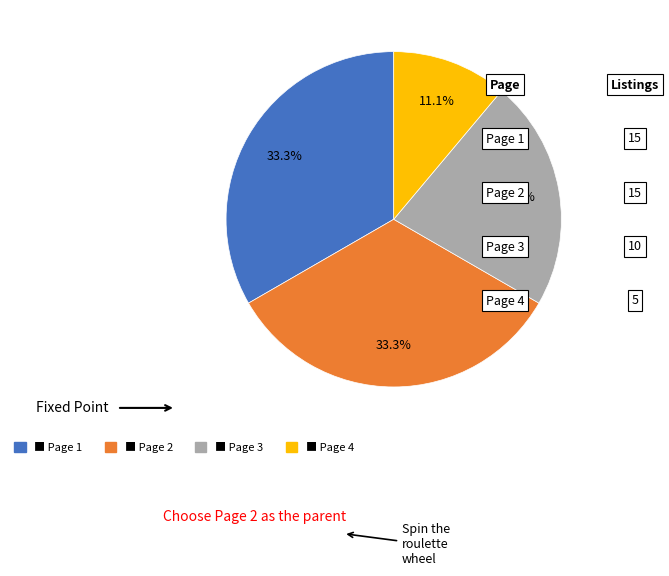

Does any single category account for the majority?

No